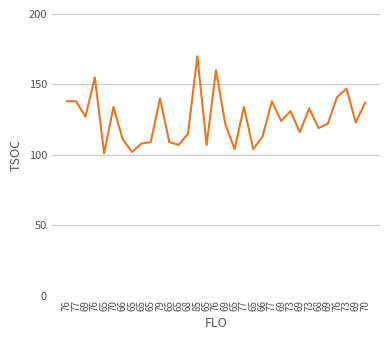

At which category does the chart reach its peak across all series?

85